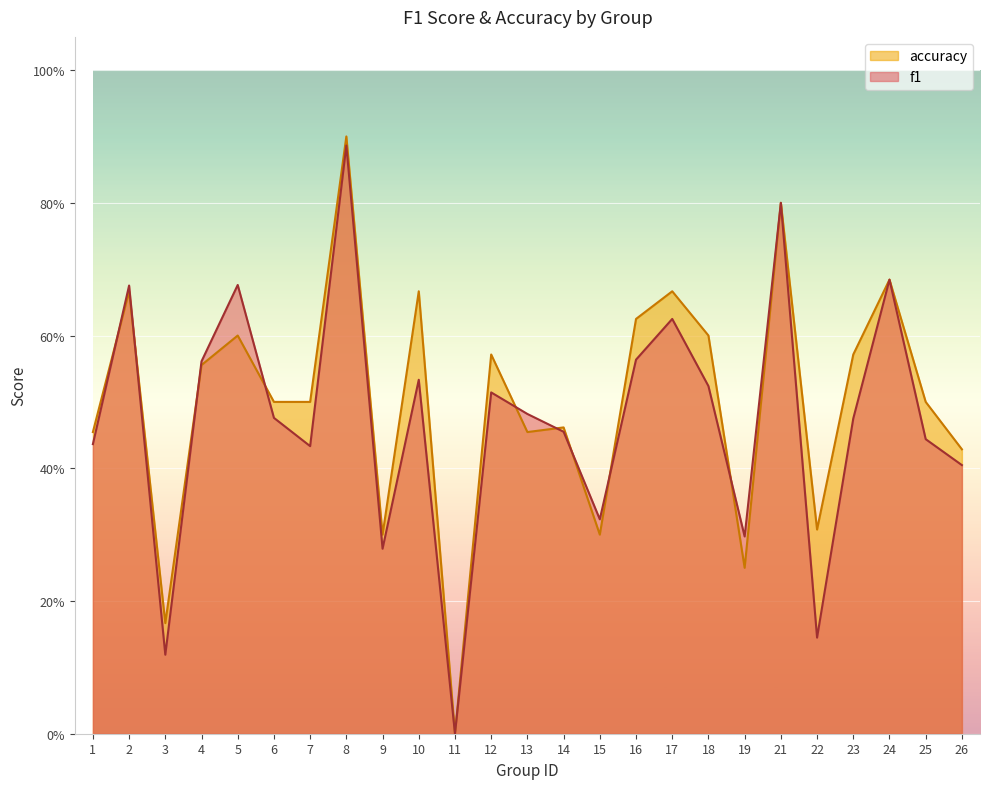

How many categories are shown in the chart?

25